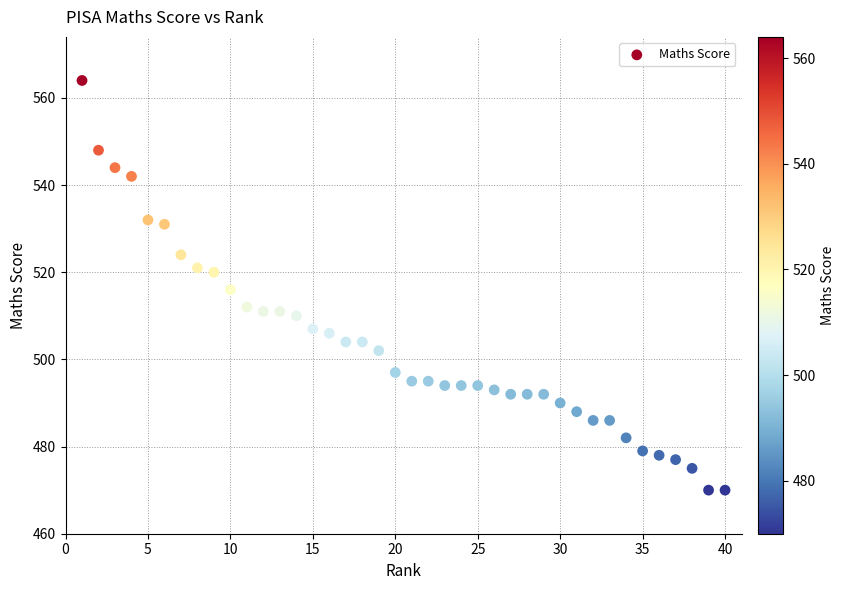

What is the range of Y values (max minus min)?

94